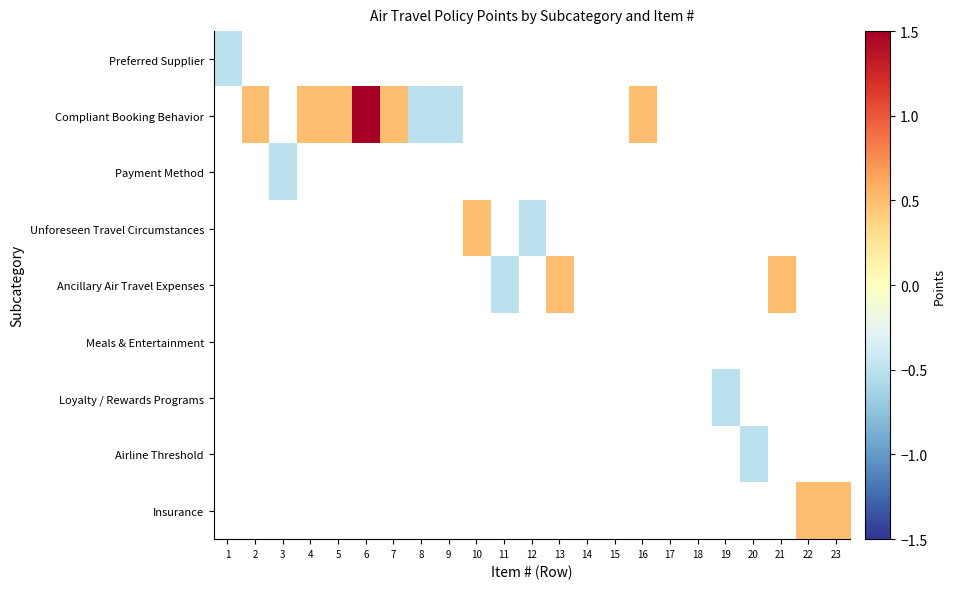

Reading right to left, transcribe all the data shown in this chart.

Preferred Supplier: 23=-1.5	22=-1.5	21=-1.5	20=-1.5	19=-1.5	18=-1.5	17=-1.5	16=-1.5	15=-1.5	14=-1.5	13=-1.5	12=-1.5	11=-1.5	10=-1.5	9=-1.5	8=-1.5	7=-1.5	6=-1.5	5=-1.5	4=-1.5	3=-1.5	2=-1.5	1=-0.5
Compliant Booking Behavior: 23=-1.5	22=-1.5	21=-1.5	20=-1.5	19=-1.5	18=-1.5	17=-1.5	16=0.5	15=-1.5	14=-1.5	13=-1.5	12=-1.5	11=-1.5	10=-1.5	9=-0.5	8=-0.5	7=0.5	6=1.5	5=0.5	4=0.5	3=-1.5	2=0.5	1=-1.5
Payment Method: 23=-1.5	22=-1.5	21=-1.5	20=-1.5	19=-1.5	18=-1.5	17=-1.5	16=-1.5	15=-1.5	14=-1.5	13=-1.5	12=-1.5	11=-1.5	10=-1.5	9=-1.5	8=-1.5	7=-1.5	6=-1.5	5=-1.5	4=-1.5	3=-0.5	2=-1.5	1=-1.5
Unforeseen Travel Circumstances: 23=-1.5	22=-1.5	21=-1.5	20=-1.5	19=-1.5	18=-1.5	17=-1.5	16=-1.5	15=-1.5	14=-1.5	13=-1.5	12=-0.5	11=-1.5	10=0.5	9=-1.5	8=-1.5	7=-1.5	6=-1.5	5=-1.5	4=-1.5	3=-1.5	2=-1.5	1=-1.5
Ancillary Air Travel Expenses: 23=-1.5	22=-1.5	21=0.5	20=-1.5	19=-1.5	18=-1.5	17=-1.5	16=-1.5	15=-1.5	14=-1.5	13=0.5	12=-1.5	11=-0.5	10=-1.5	9=-1.5	8=-1.5	7=-1.5	6=-1.5	5=-1.5	4=-1.5	3=-1.5	2=-1.5	1=-1.5
Meals & Entertainment: 23=-1.5	22=-1.5	21=-1.5	20=-1.5	19=-1.5	18=-1.5	17=-1.5	16=-1.5	15=-1.5	14=-1.5	13=-1.5	12=-1.5	11=-1.5	10=-1.5	9=-1.5	8=-1.5	7=-1.5	6=-1.5	5=-1.5	4=-1.5	3=-1.5	2=-1.5	1=-1.5
Loyalty / Rewards Programs: 23=-1.5	22=-1.5	21=-1.5	20=-1.5	19=-0.5	18=-1.5	17=-1.5	16=-1.5	15=-1.5	14=-1.5	13=-1.5	12=-1.5	11=-1.5	10=-1.5	9=-1.5	8=-1.5	7=-1.5	6=-1.5	5=-1.5	4=-1.5	3=-1.5	2=-1.5	1=-1.5
Airline Threshold: 23=-1.5	22=-1.5	21=-1.5	20=-0.5	19=-1.5	18=-1.5	17=-1.5	16=-1.5	15=-1.5	14=-1.5	13=-1.5	12=-1.5	11=-1.5	10=-1.5	9=-1.5	8=-1.5	7=-1.5	6=-1.5	5=-1.5	4=-1.5	3=-1.5	2=-1.5	1=-1.5
Insurance: 23=0.5	22=0.5	21=-1.5	20=-1.5	19=-1.5	18=-1.5	17=-1.5	16=-1.5	15=-1.5	14=-1.5	13=-1.5	12=-1.5	11=-1.5	10=-1.5	9=-1.5	8=-1.5	7=-1.5	6=-1.5	5=-1.5	4=-1.5	3=-1.5	2=-1.5	1=-1.5